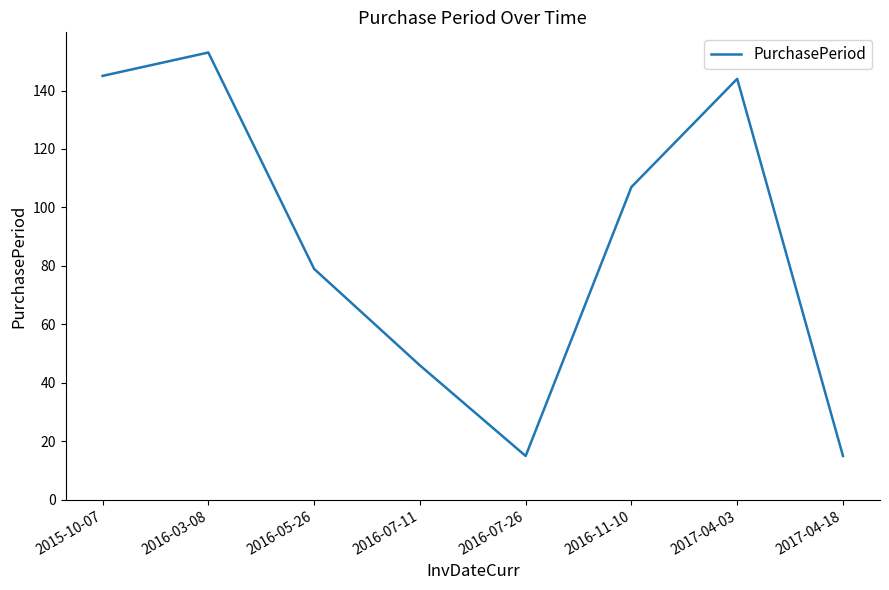

At which category does the data reach its first local peak?

2016-03-08